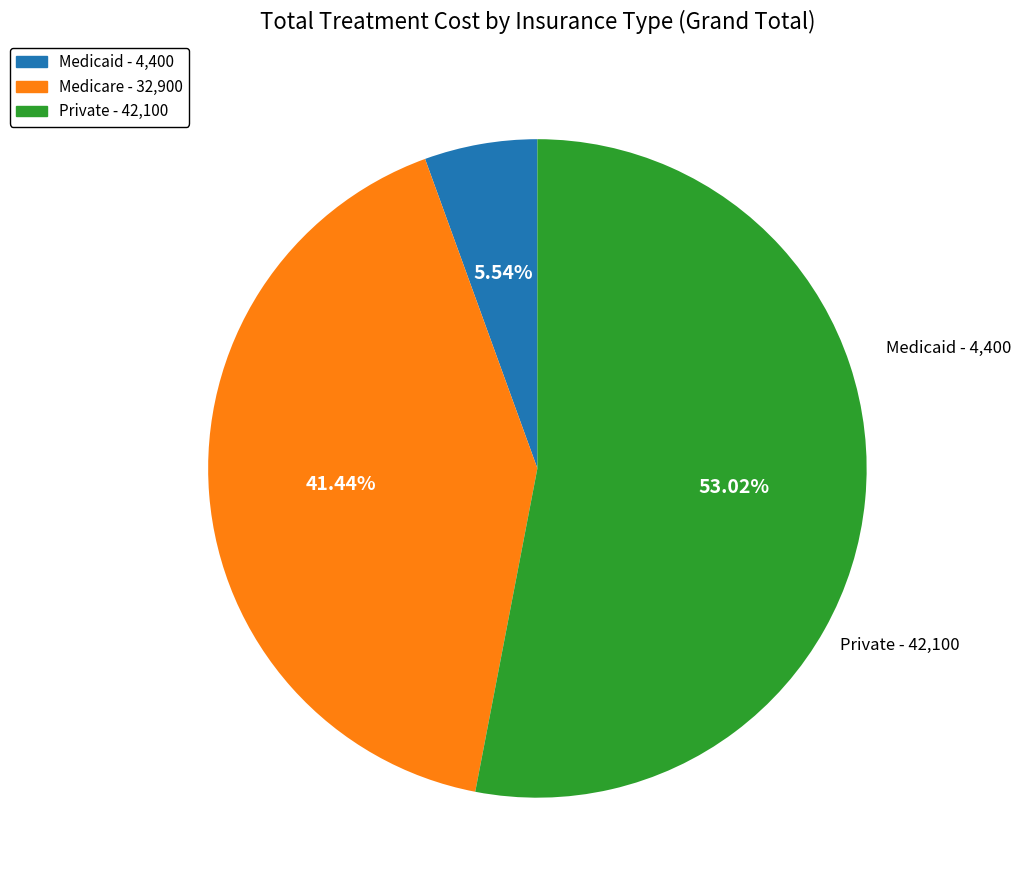

Between Medicaid and Medicare, which is larger?

Medicare